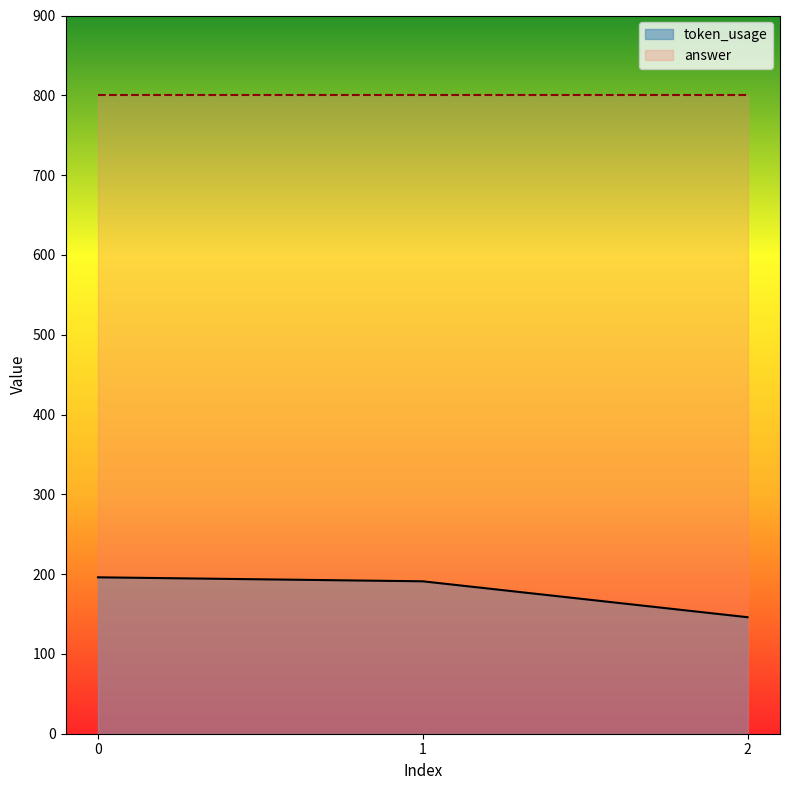

The chart shows a value of 146 at 2. True or false?

True